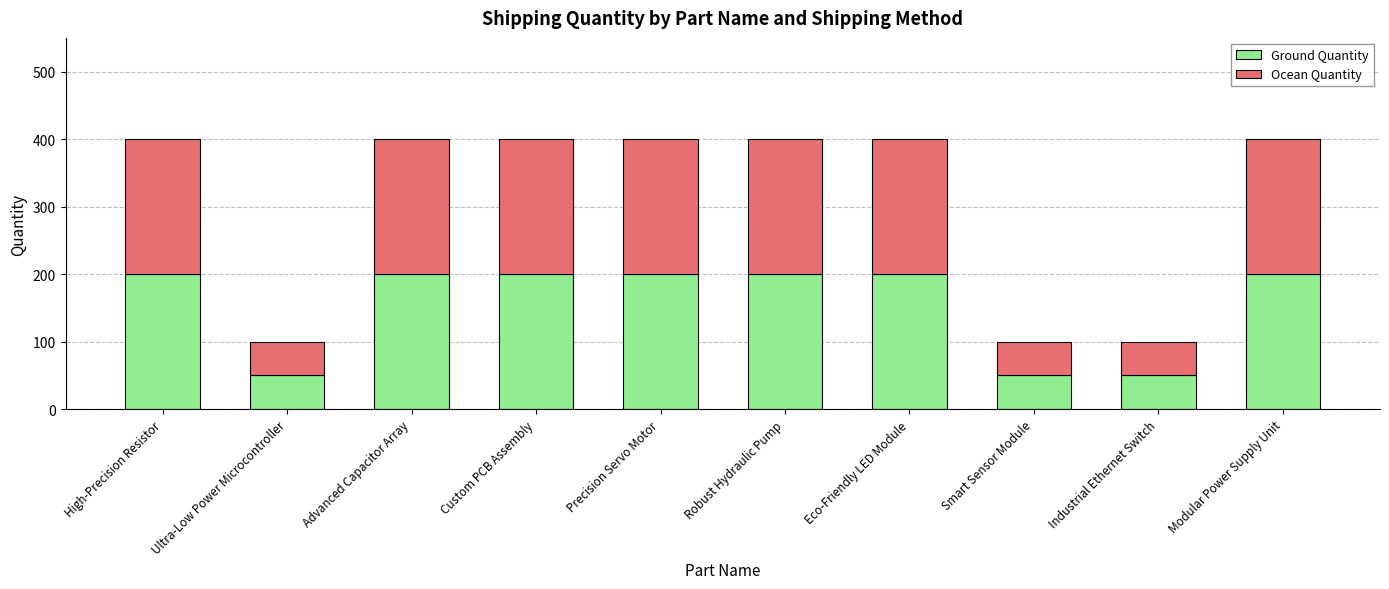

What is the total value across all series at Industrial Ethernet Switch?

100